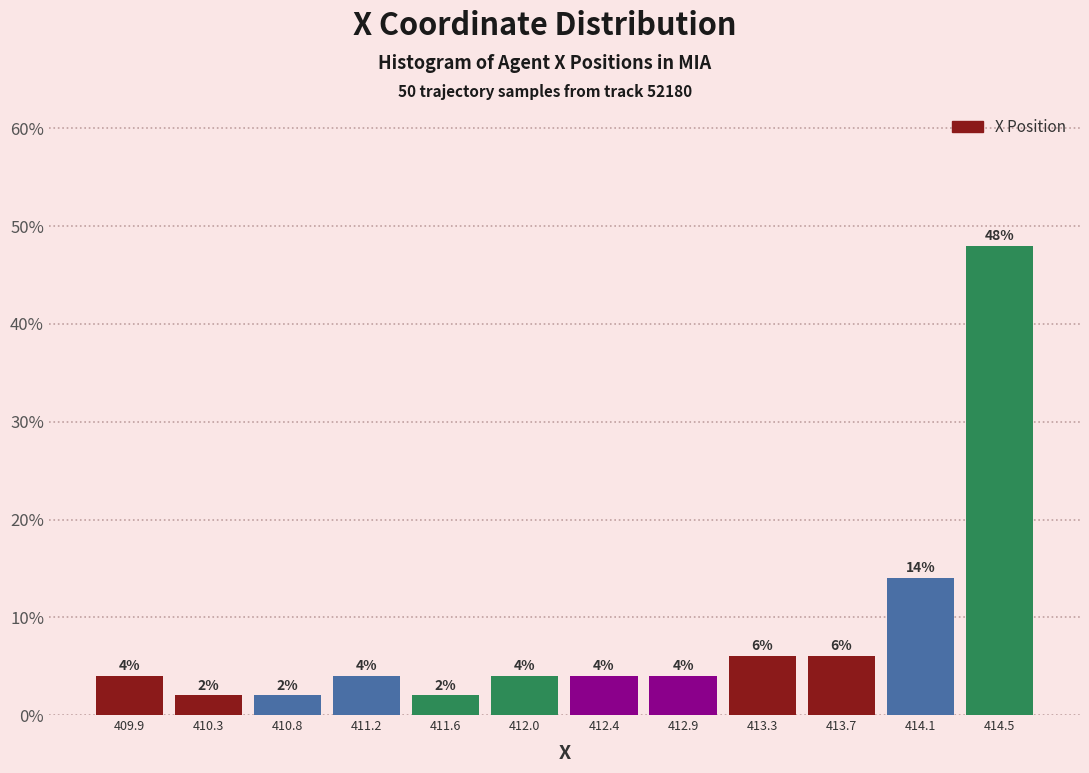

Which range on the x-axis has the tallest bar?

414.30 to 414.75